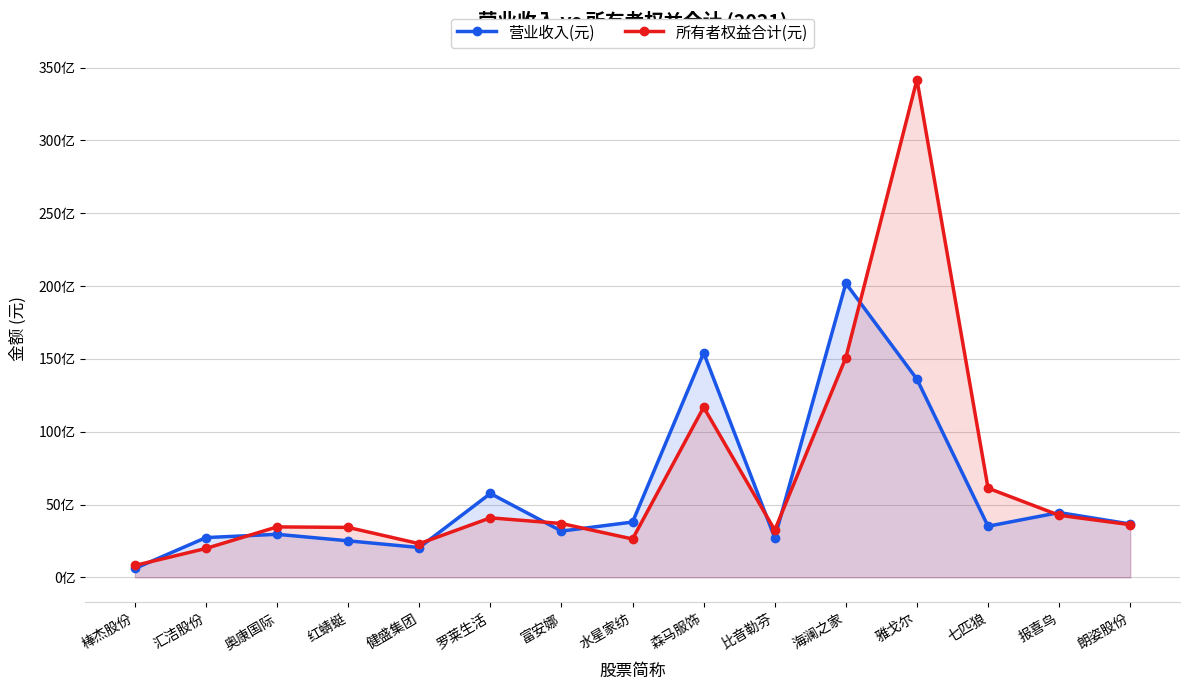

What is the difference between the maximum and minimum values in the 所有者权益合计(元) series?

33352748707.0